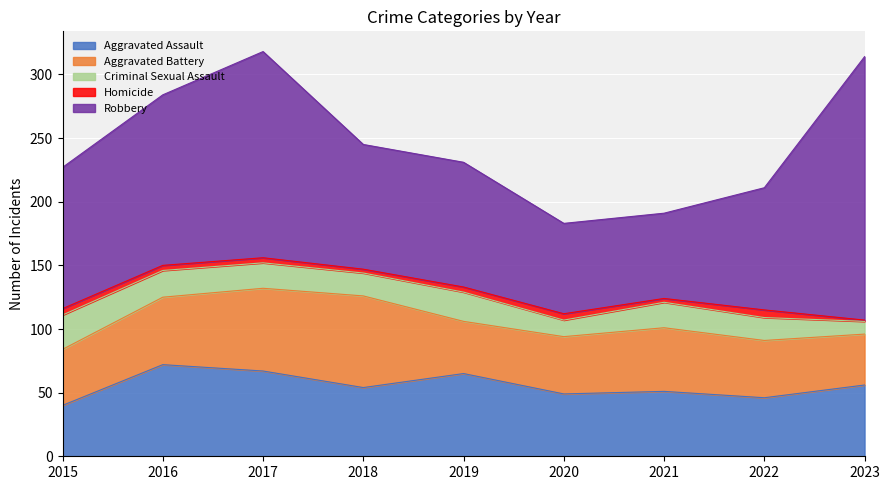

Rank the series by their maximum value, from lowest to highest.

Homicide, Criminal Sexual Assault, Aggravated Assault, Aggravated Battery, Robbery